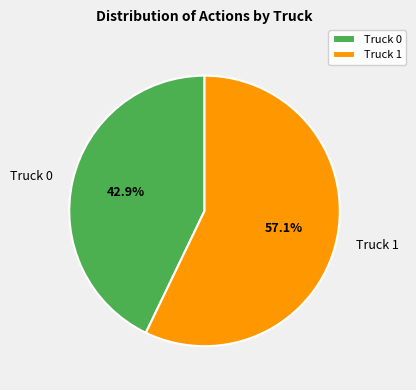

The Truck 0 slice represents 43% of the pie. True or false?

True